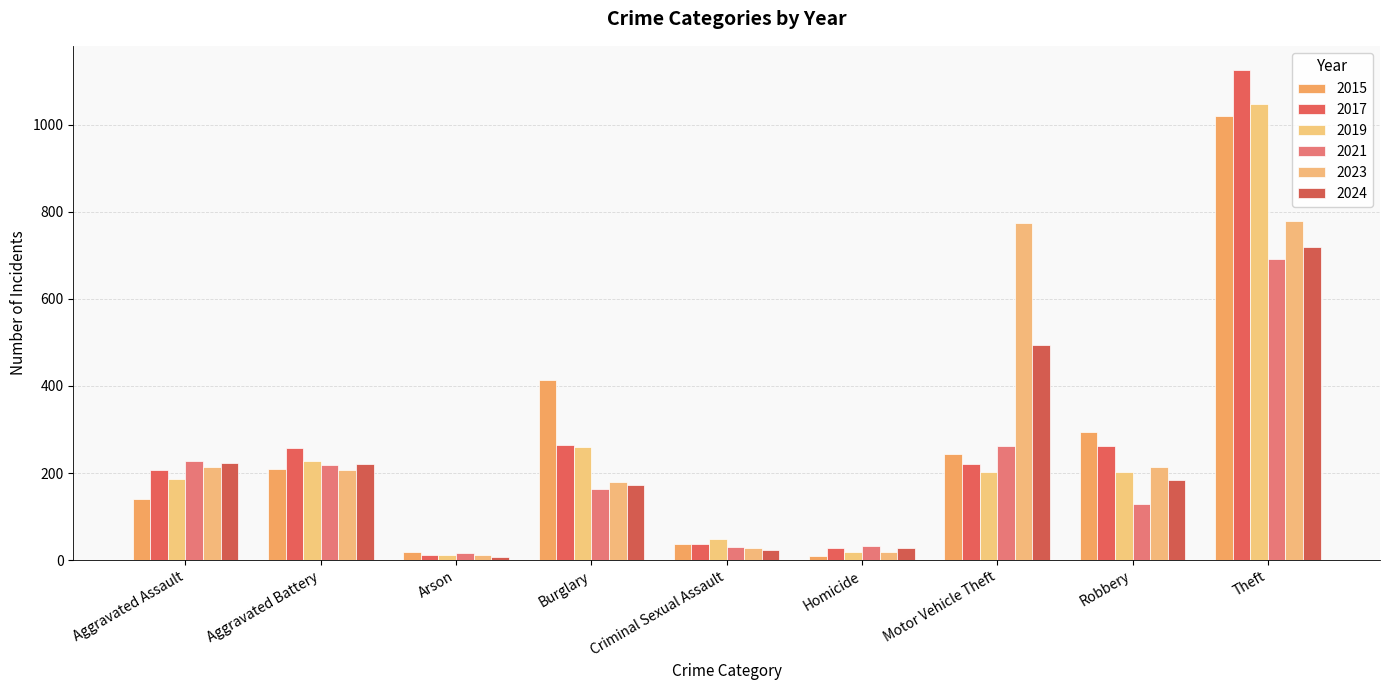

Which category has the highest value across all series?

Theft